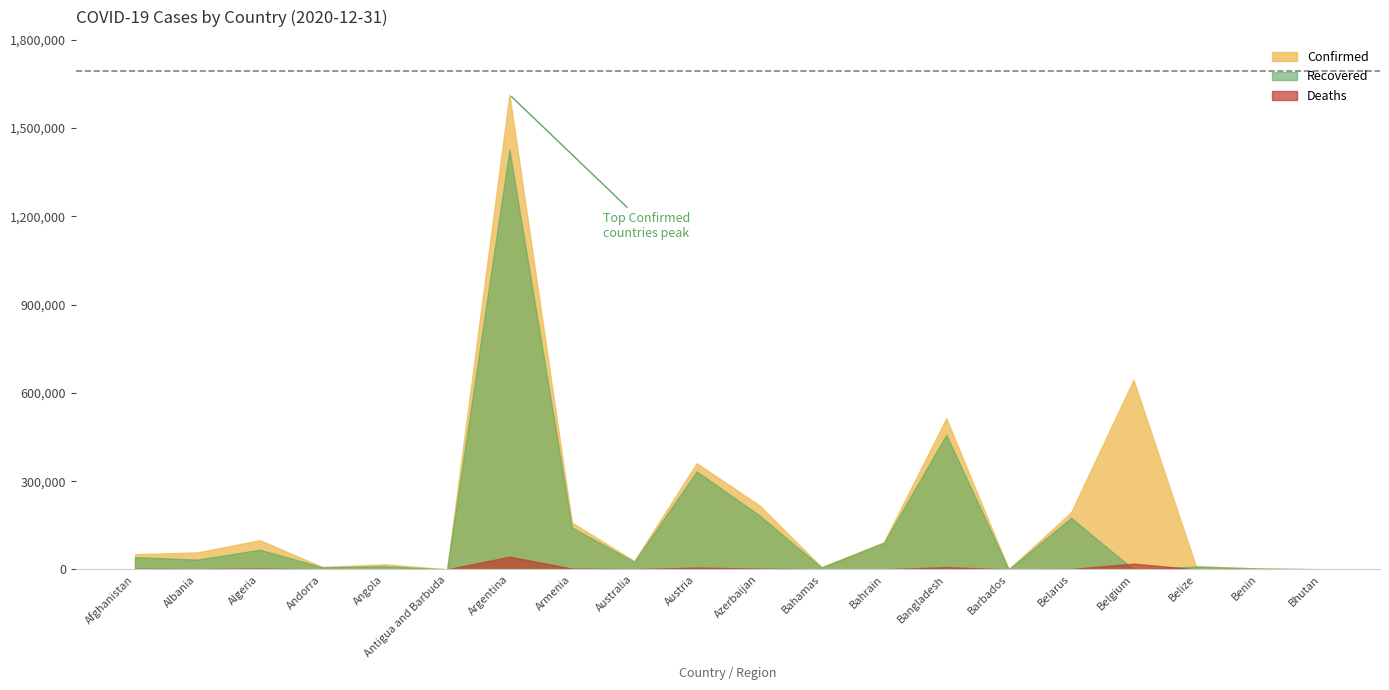

What position from the right is Armenia?

13